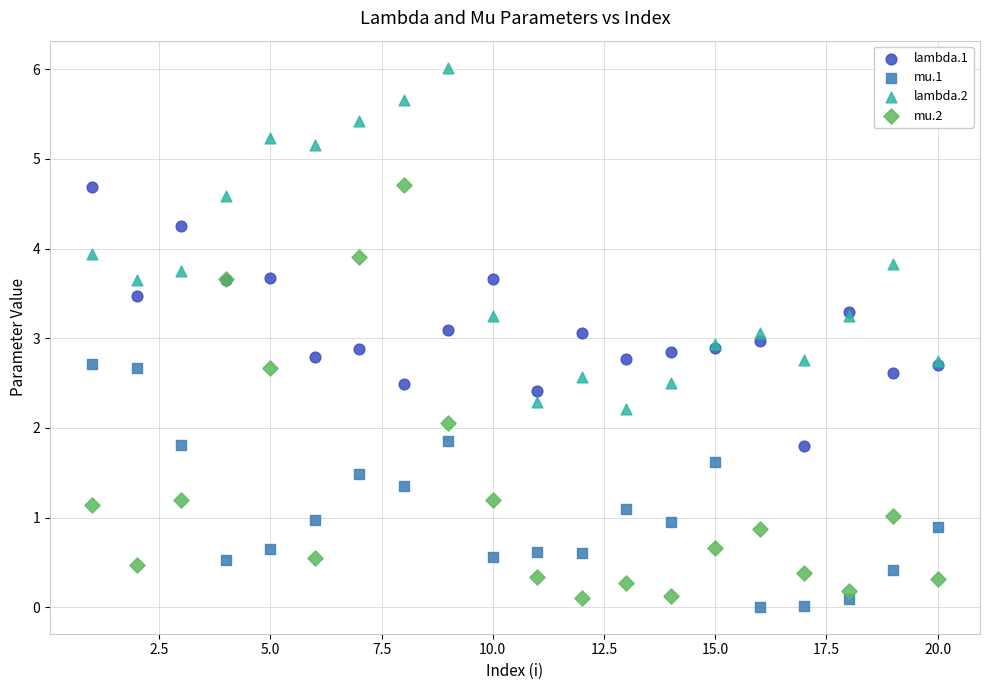

Which series has the largest Y range (max minus min)?

mu.2